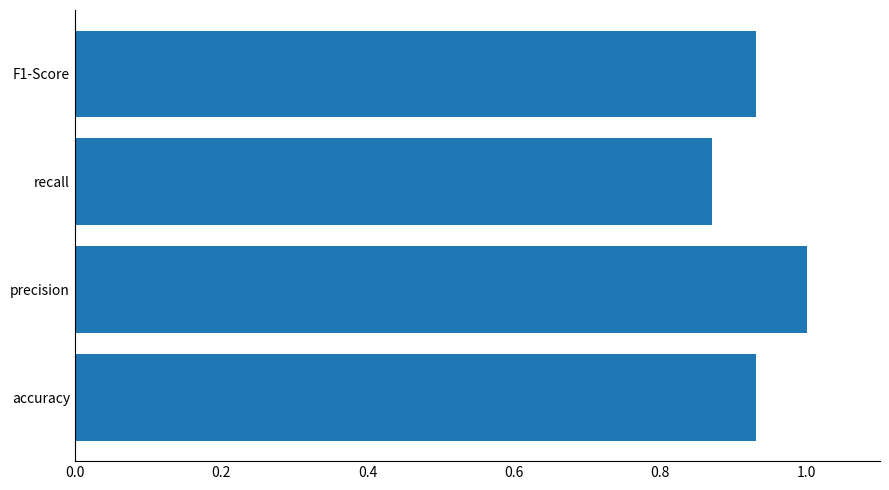

The value at recall is 1.5. True or false?

False